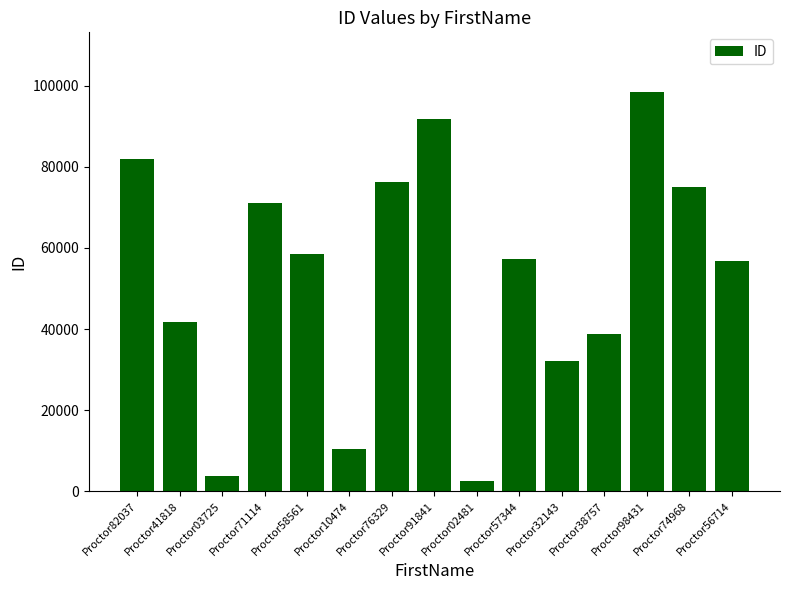

How many bars are there in total?

15